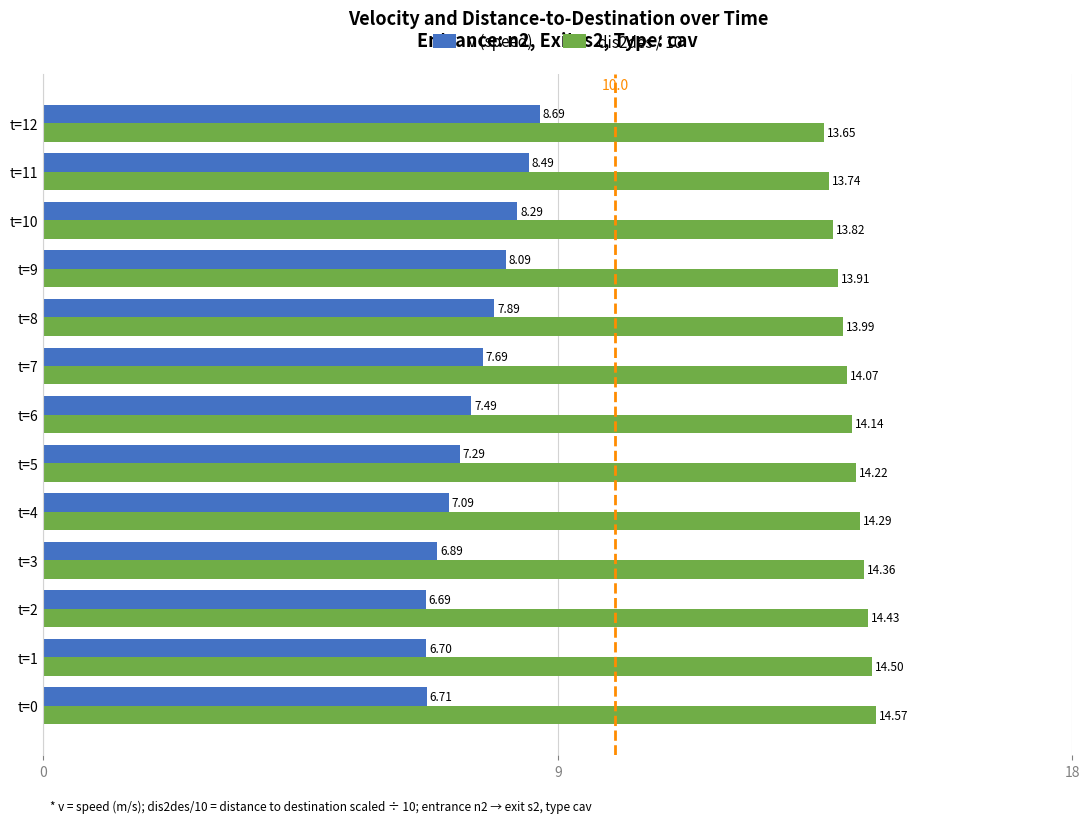

At how many categories does at least one series exceed 10?

13